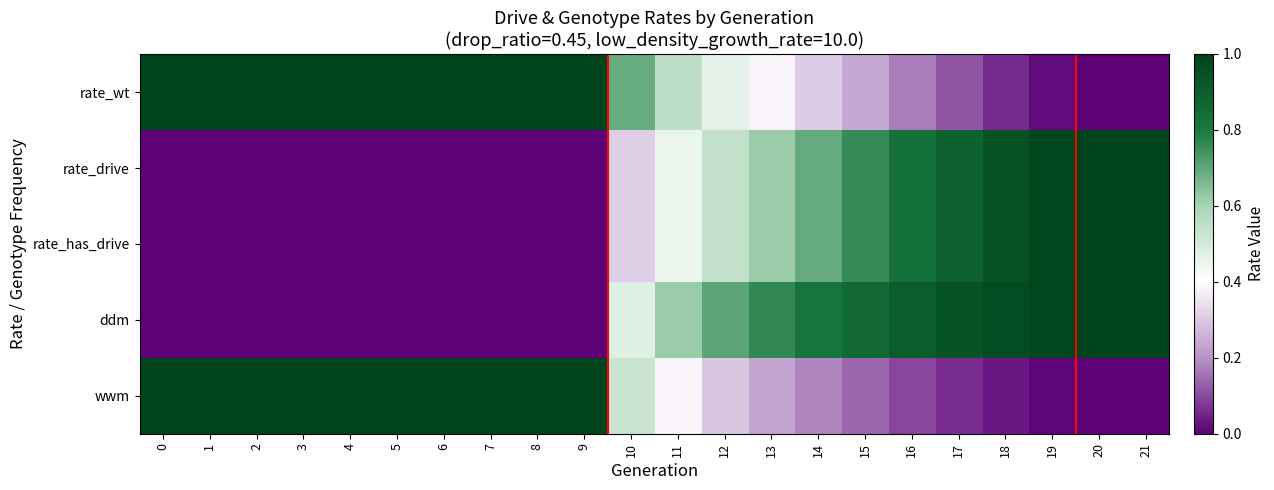

Reading right to left, what are all the values shown in this chart?

rate_wt: 21=0.0	20=0.0	19=0.0	18=0.1	17=0.1	16=0.2	15=0.2	14=0.3	13=0.4	12=0.5	11=0.6	10=0.7	9=1.0	8=1.0	7=1.0	6=1.0	5=1.0	4=1.0	3=1.0	2=1.0	1=1.0	0=1.0
rate_drive: 21=1.0	20=1.0	19=1.0	18=0.9	17=0.9	16=0.8	15=0.8	14=0.7	13=0.6	12=0.5	11=0.4	10=0.3	9=0.0	8=0.0	7=0.0	6=0.0	5=0.0	4=0.0	3=0.0	2=0.0	1=0.0	0=0.0
rate_has_drive: 21=1.0	20=1.0	19=1.0	18=0.9	17=0.9	16=0.8	15=0.8	14=0.7	13=0.6	12=0.5	11=0.4	10=0.3	9=0.0	8=0.0	7=0.0	6=0.0	5=0.0	4=0.0	3=0.0	2=0.0	1=0.0	0=0.0
ddm: 21=1.0	20=1.0	19=1.0	18=1.0	17=0.9	16=0.9	15=0.9	14=0.8	13=0.8	12=0.7	11=0.6	10=0.5	9=0.0	8=0.0	7=0.0	6=0.0	5=0.0	4=0.0	3=0.0	2=0.0	1=0.0	0=0.0
wwm: 21=0.0	20=0.0	19=0.0	18=0.0	17=0.1	16=0.1	15=0.1	14=0.2	13=0.2	12=0.3	11=0.4	10=0.5	9=1.0	8=1.0	7=1.0	6=1.0	5=1.0	4=1.0	3=1.0	2=1.0	1=1.0	0=1.0